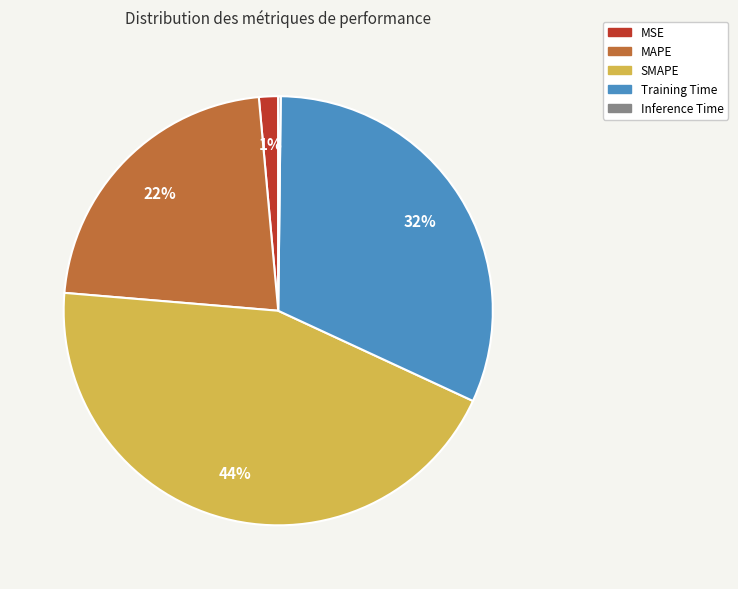

Does Training Time represent more than half of the total?

No